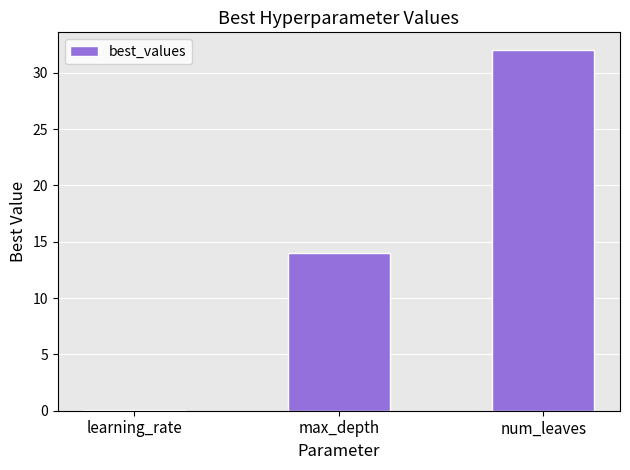

Reading left to right, transcribe all the data shown in this chart.

learning_rate=0.1	max_depth=14.0	num_leaves=32.0